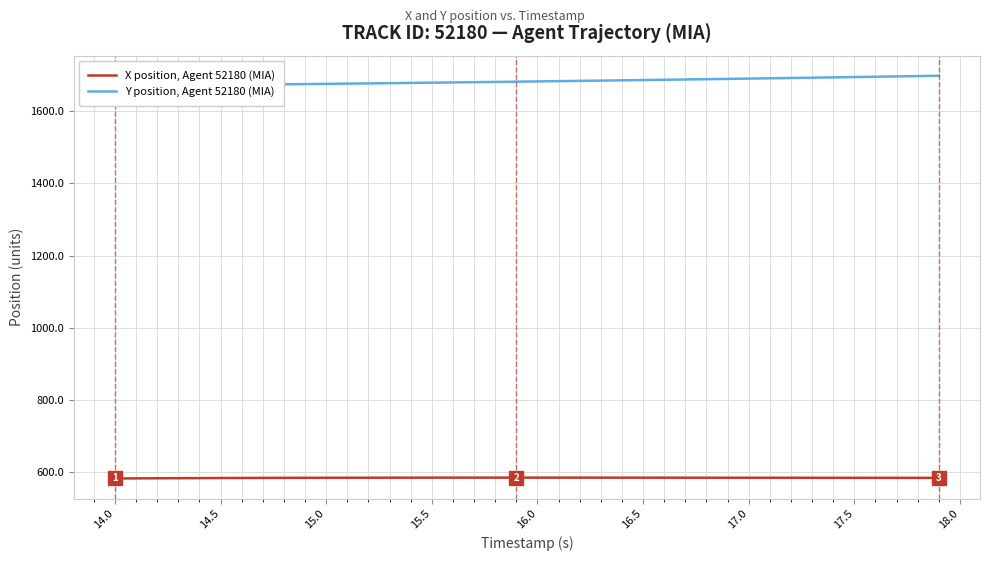

Reading left to right, transcribe all the data shown in this chart.

X position, Agent 52180 (MIA): 581.5	581.8	582.1	582.3	582.5	582.8	582.9	583.1	583.2	583.4	583.5	583.6	583.6	583.7	583.8	583.8	583.8	583.8	583.9	583.9	583.9	583.8	583.8	583.8	583.8	583.7	583.7	583.7	583.6	583.6	583.6	583.5	583.5	583.4	583.4	583.3	583.3	583.3	583.2	583.2
Y position, Agent 52180 (MIA): 1670.7	1671.2	1671.7	1672.2	1672.8	1673.3	1673.9	1674.5	1675.1	1675.7	1676.3	1676.9	1677.6	1678.2	1678.9	1679.6	1680.3	1681.0	1681.7	1682.4	1683.1	1683.8	1684.6	1685.3	1686.1	1686.9	1687.7	1688.5	1689.3	1690.1	1690.9	1691.8	1692.6	1693.5	1694.3	1695.2	1696.1	1697.0	1697.9	1698.8